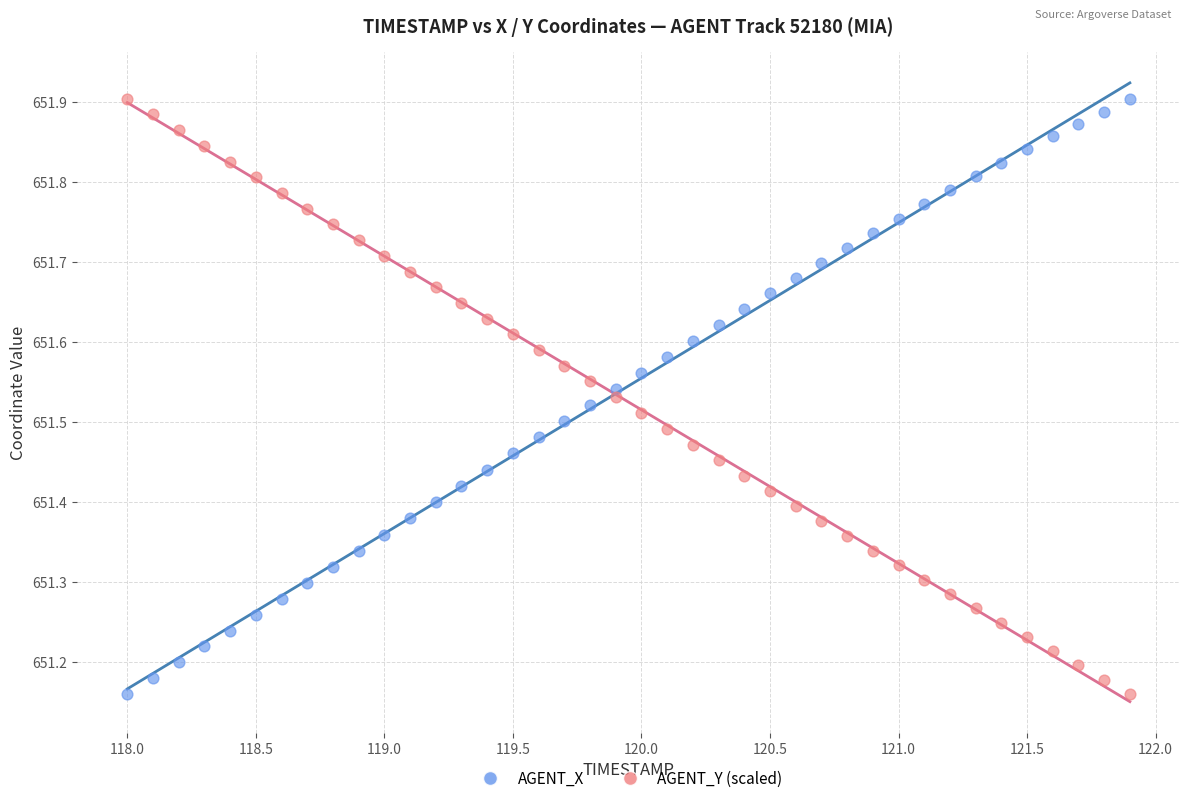

What is the X range (max minus min) for the scatter plot?

3.9